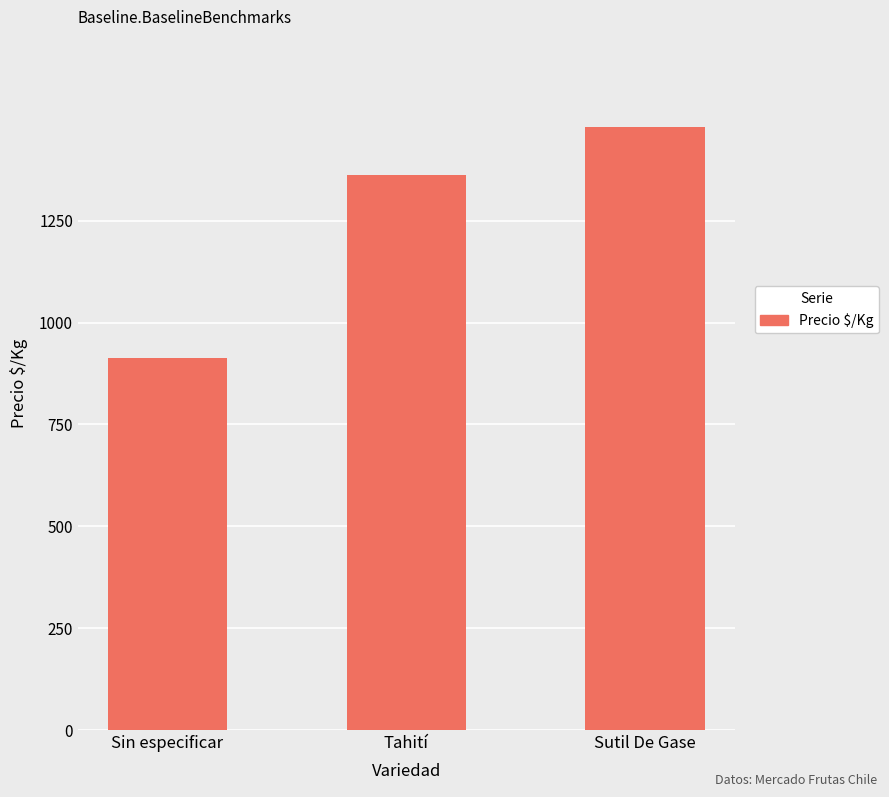

What is the difference between the maximum and minimum values?

567